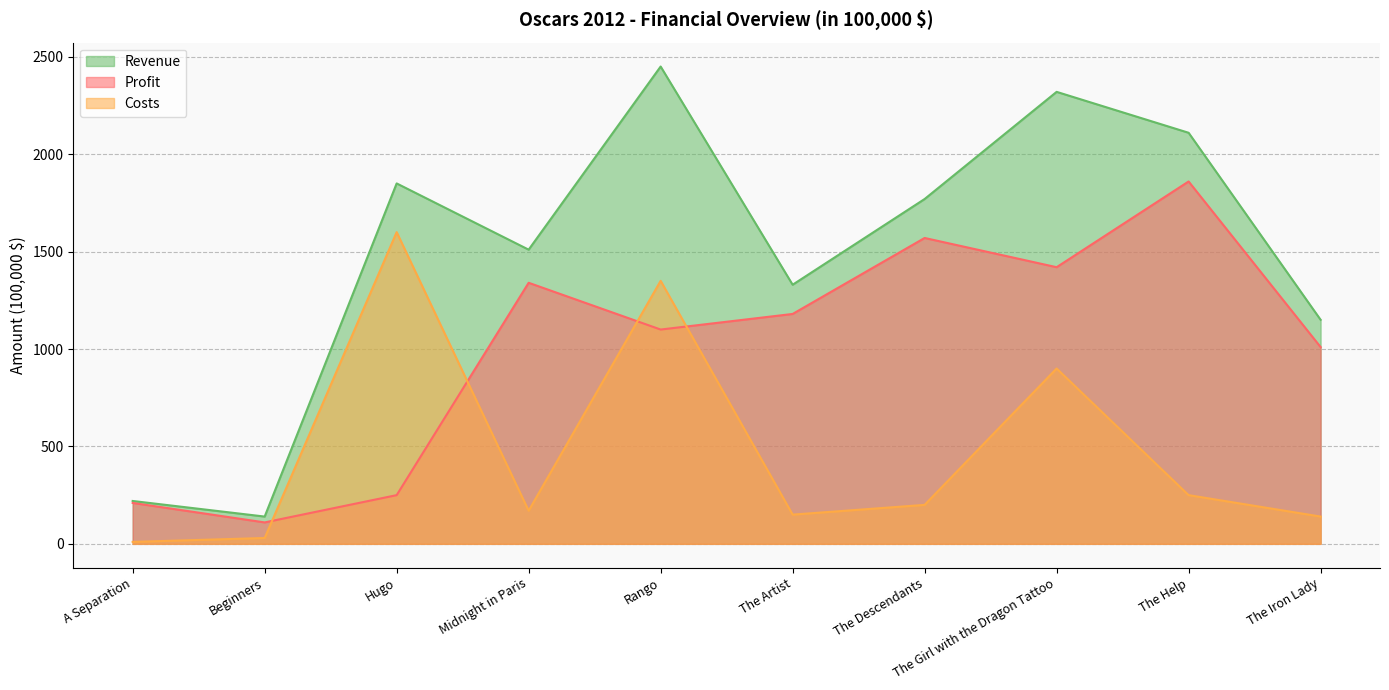

Count the number of categories in the chart.

10